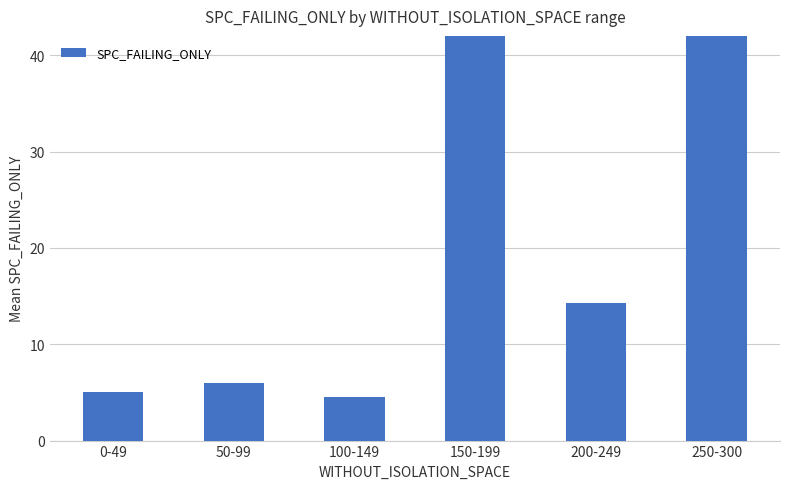

Which has a higher value, 0-49 or 150-199?

150-199